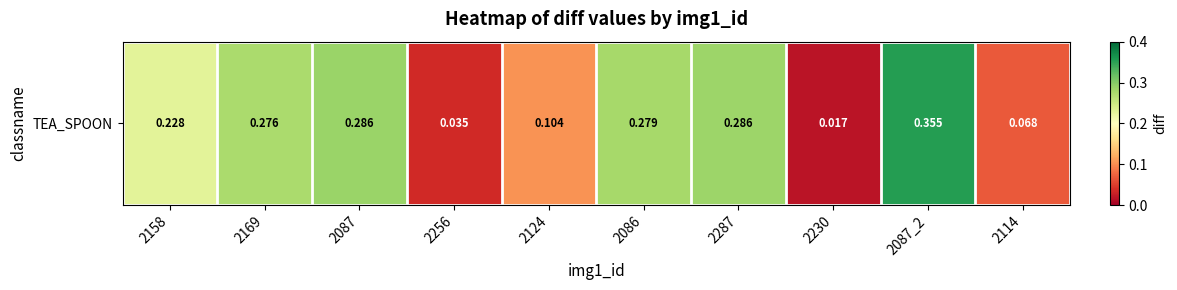

Reading left to right, list all the values displayed in this chart.

2158=0.2	2169=0.3	2087=0.3	2256=0.0	2124=0.1	2086=0.3	2287=0.3	2230=0.0	2087_2=0.4	2114=0.1